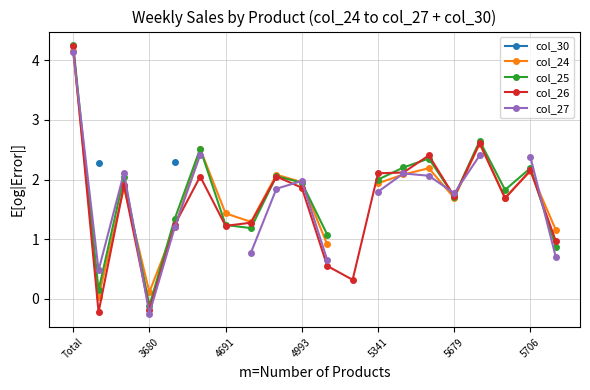

True or false: col_26 has a value of 2.5 at 5679.

False